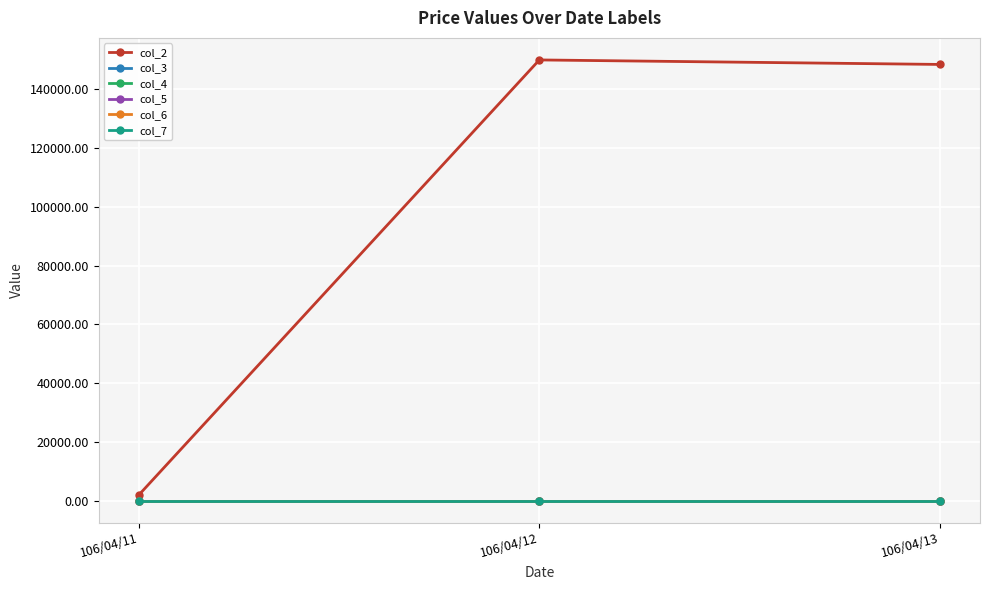

Rank the series by their maximum value, from highest to lowest.

col_2, col_3, col_4, col_5, col_6, col_7